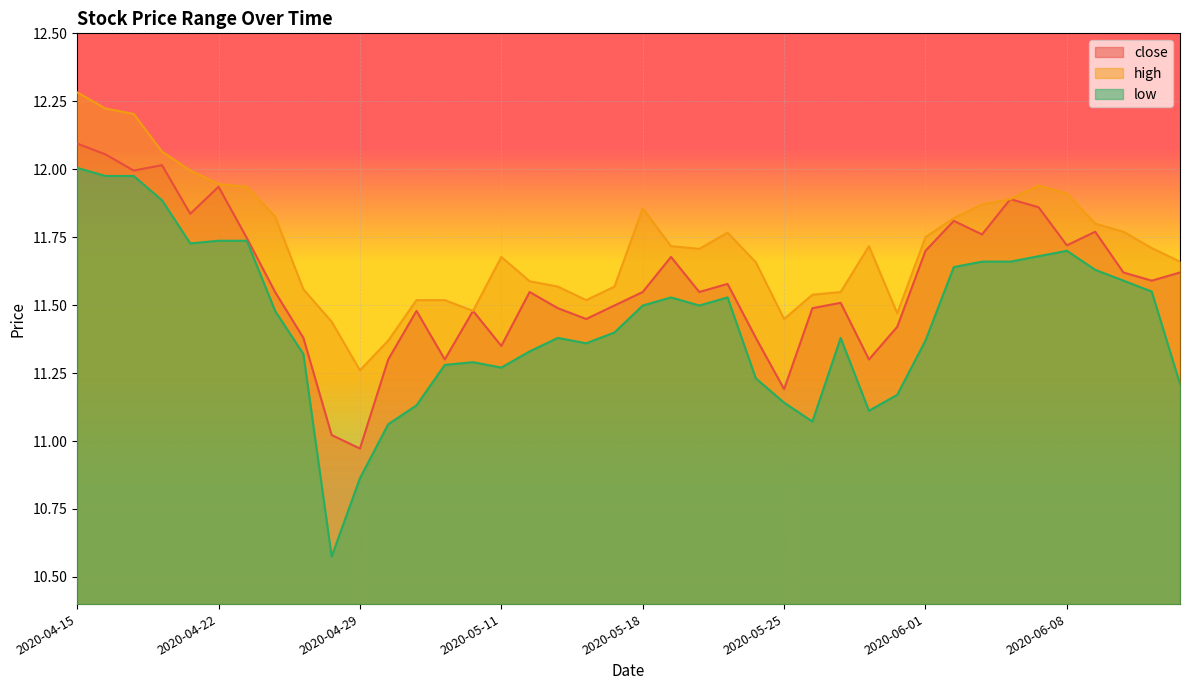

At which label does low first exceed 11?

2020-04-15